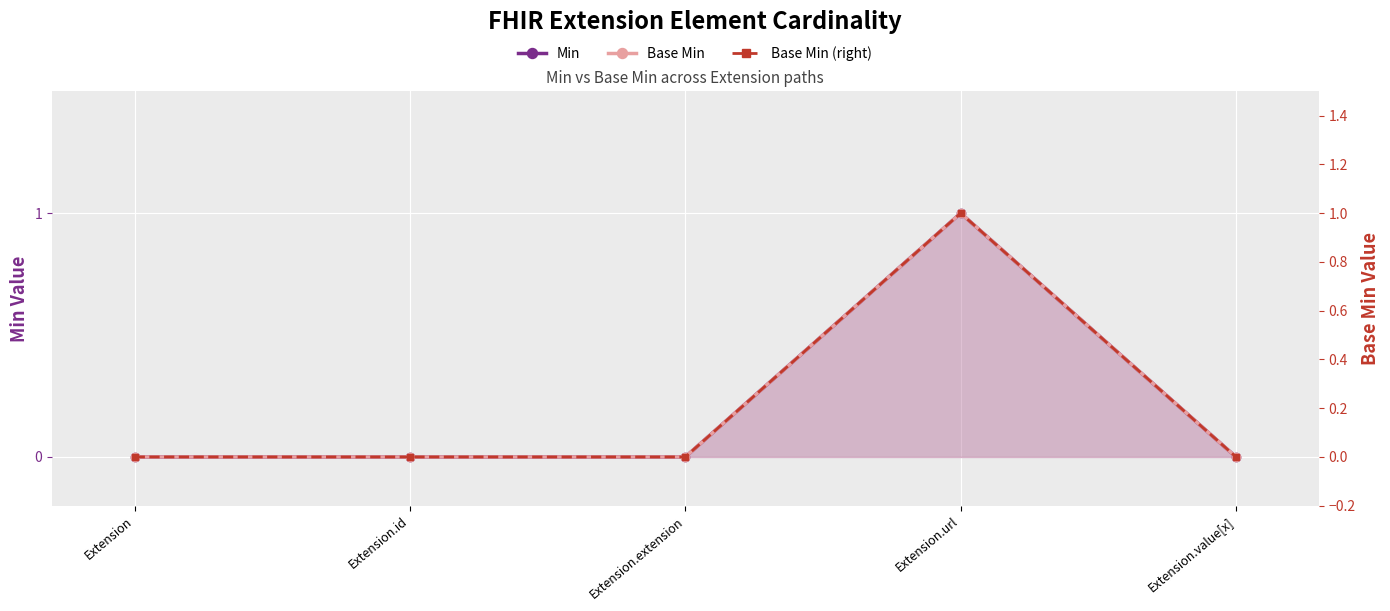

Is the value of Base Min (right) at Extension.id greater than the value of Min at Extension.id?

No